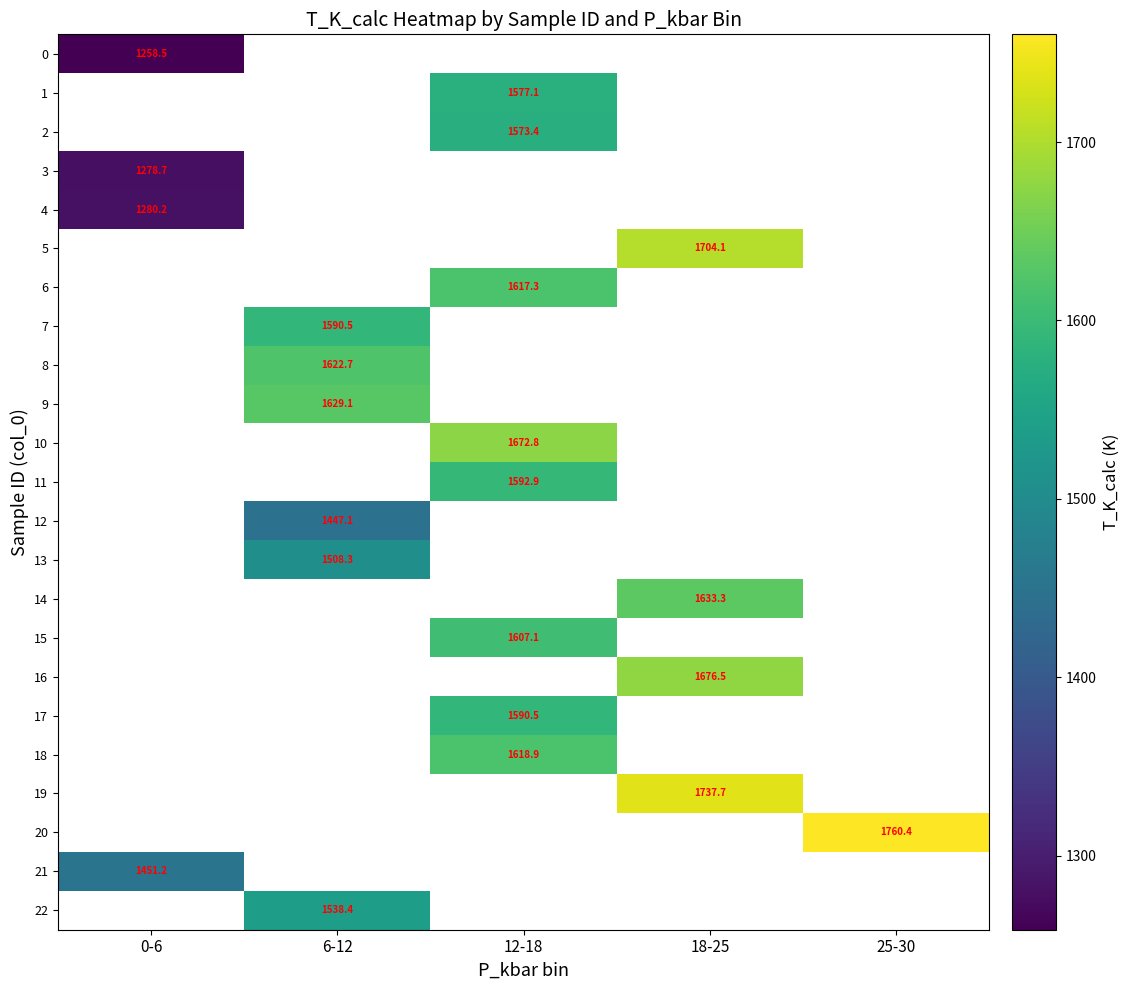

What is the difference between the highest and lowest values at 0-6?

192.6